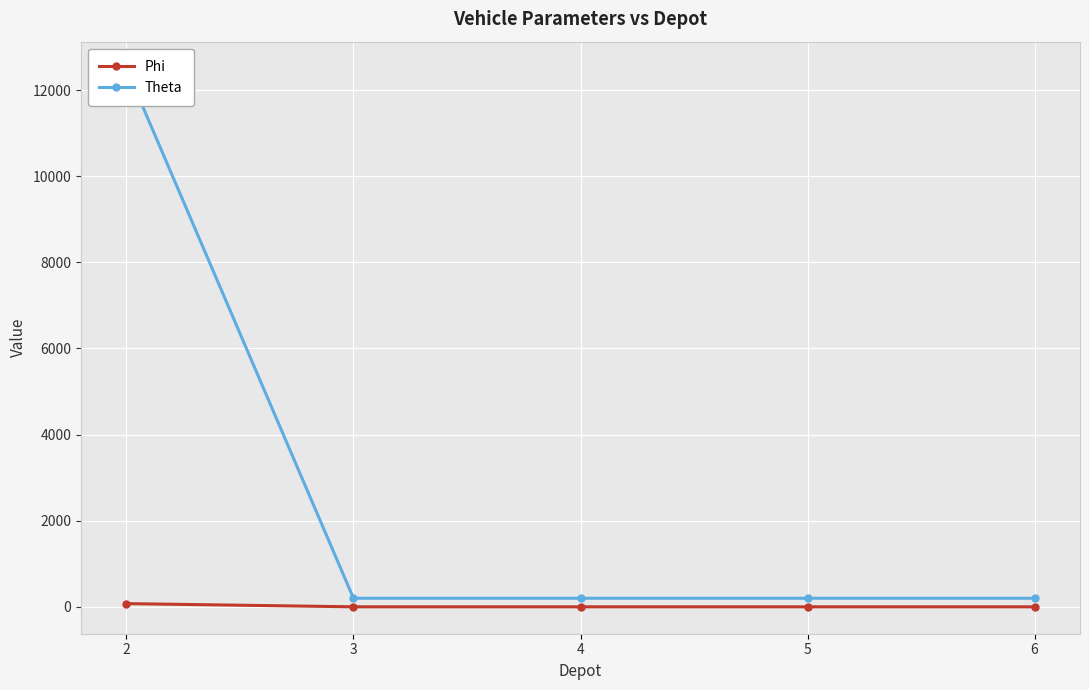

True or false: Theta has more than 2 interior local peaks.

False